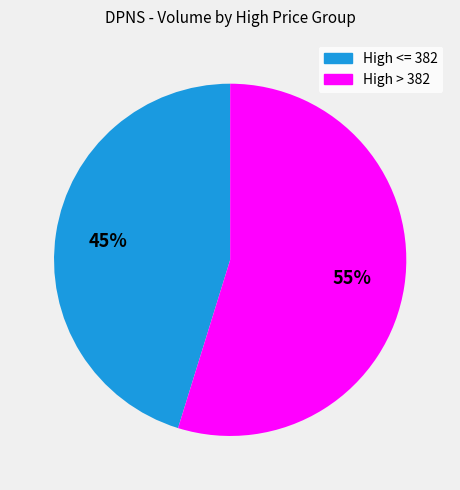

Between High <= 382 and High > 382, which is larger?

High > 382